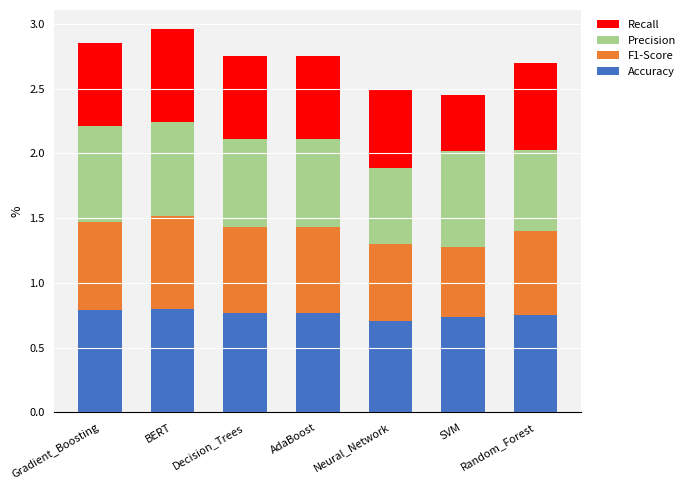

What is the total value across all series at BERT?

3.0